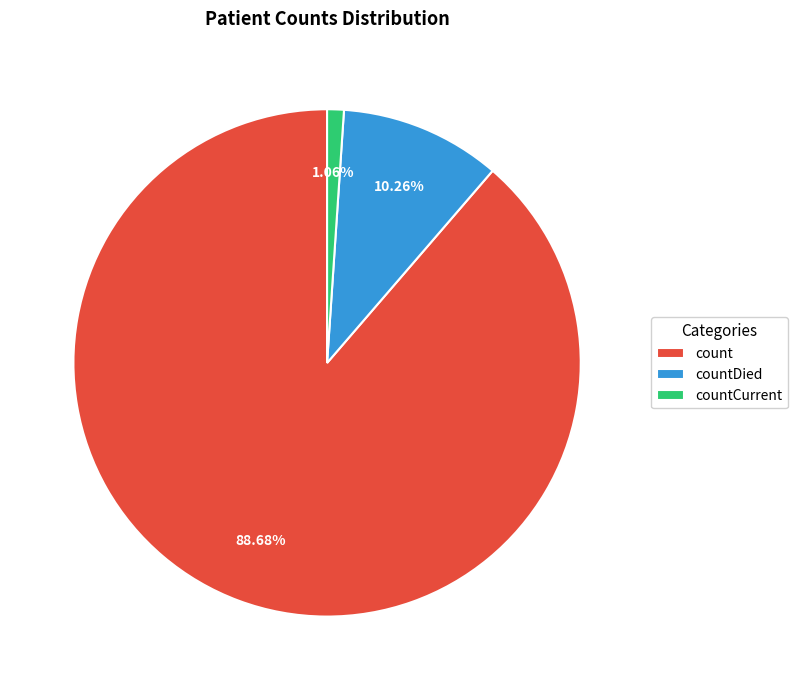

What is the majority slice?

count